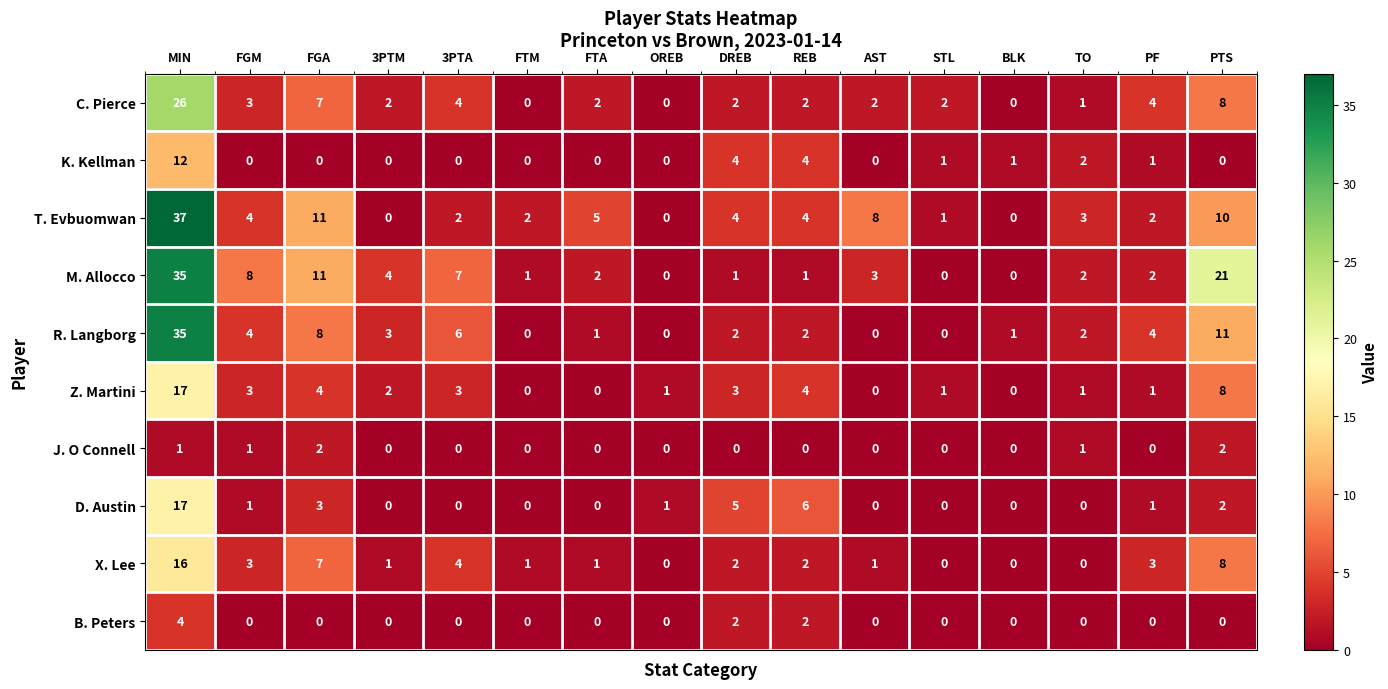

What is the difference between the second highest and second lowest values in the X. Lee series?

8